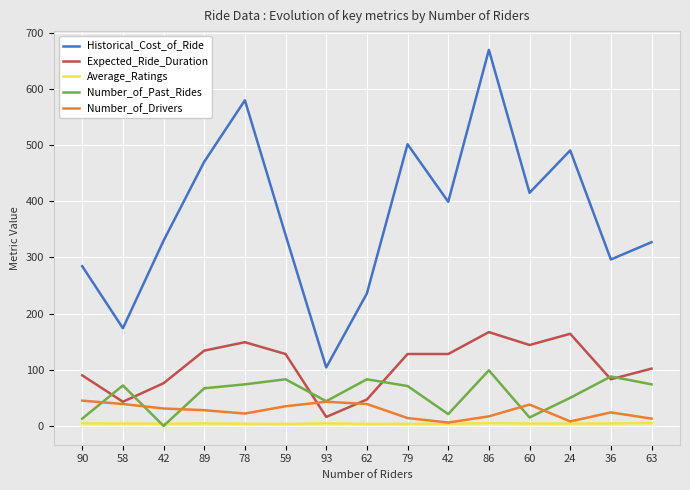

Does the chart have visible grid lines?

Yes